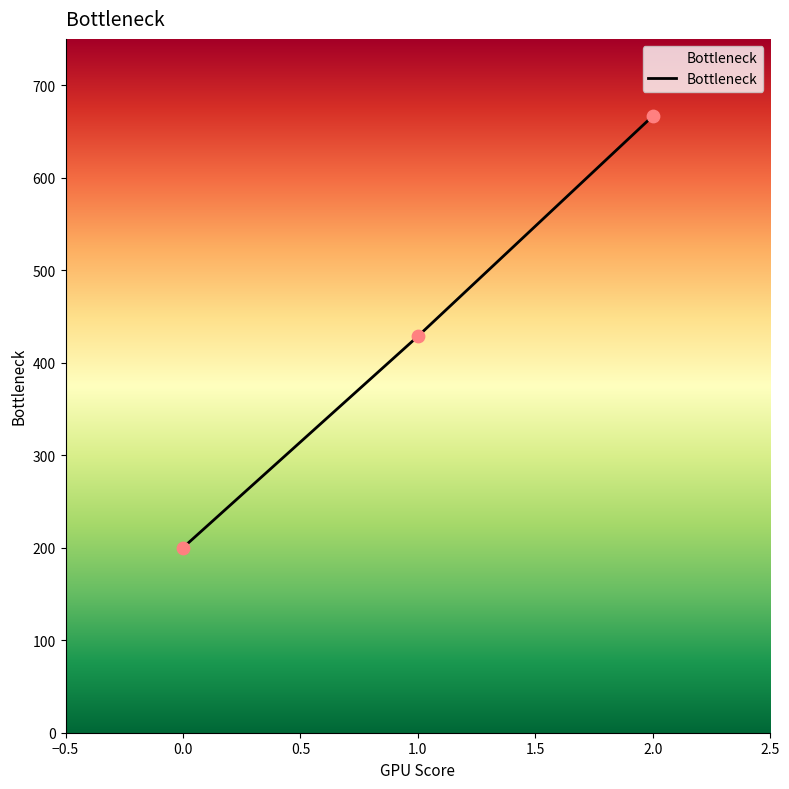

Approximately how many times larger is the value at 1.0 compared to 2.0?

0.6